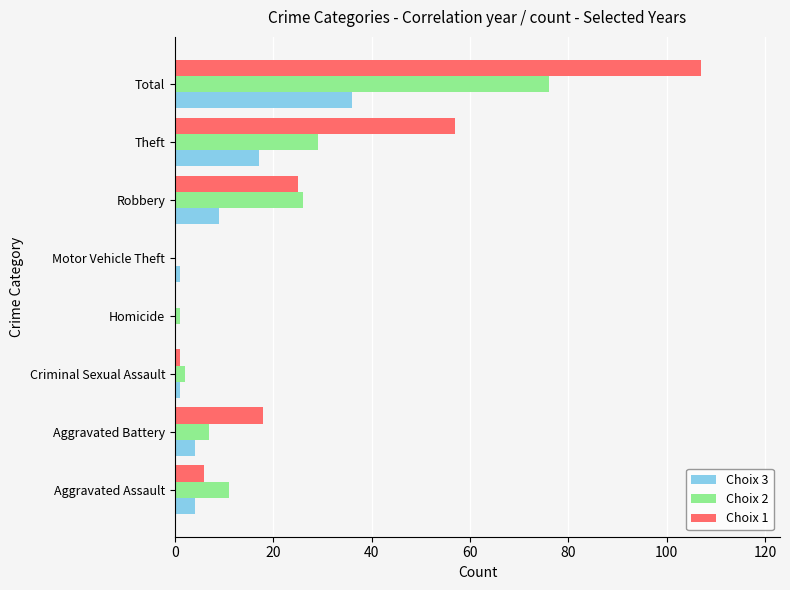

Which series has the largest total across all categories?

Choix 1